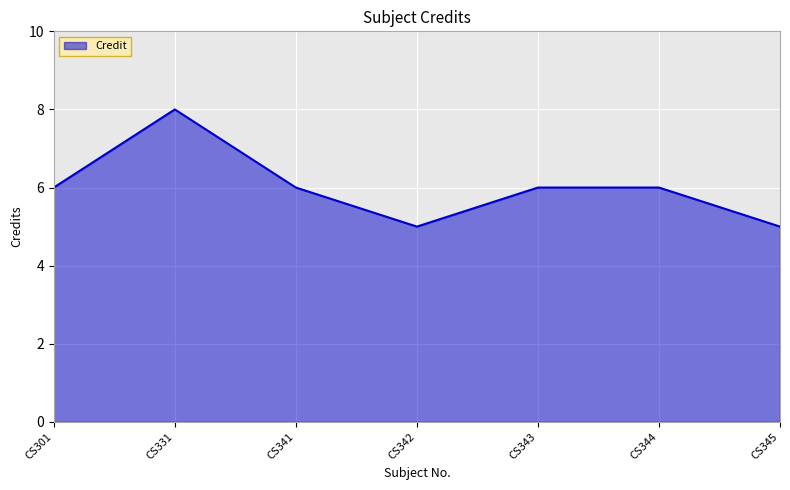

True or false: the data has more than 0 interior local peaks.

True